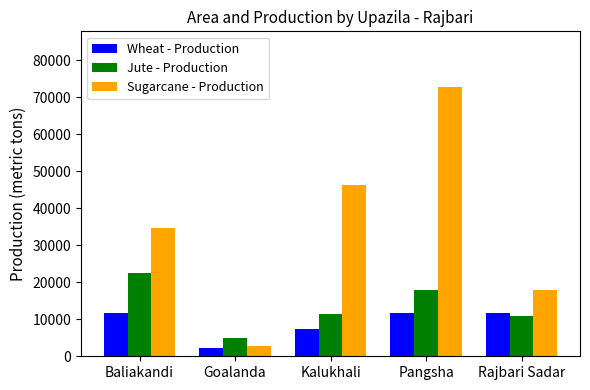

Count the number of categories in the chart.

5